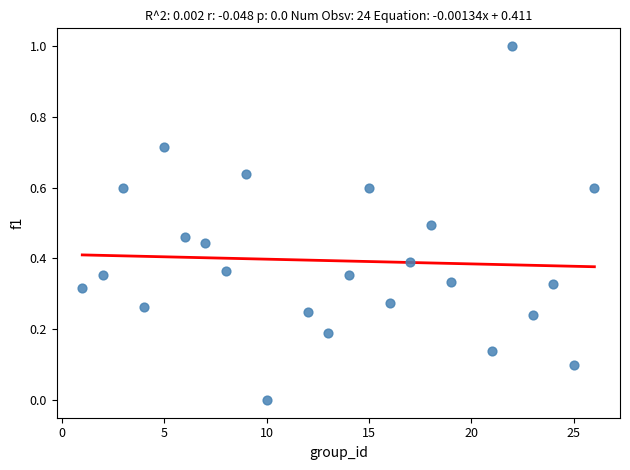

What is the range of X values (max minus min)?

25.0